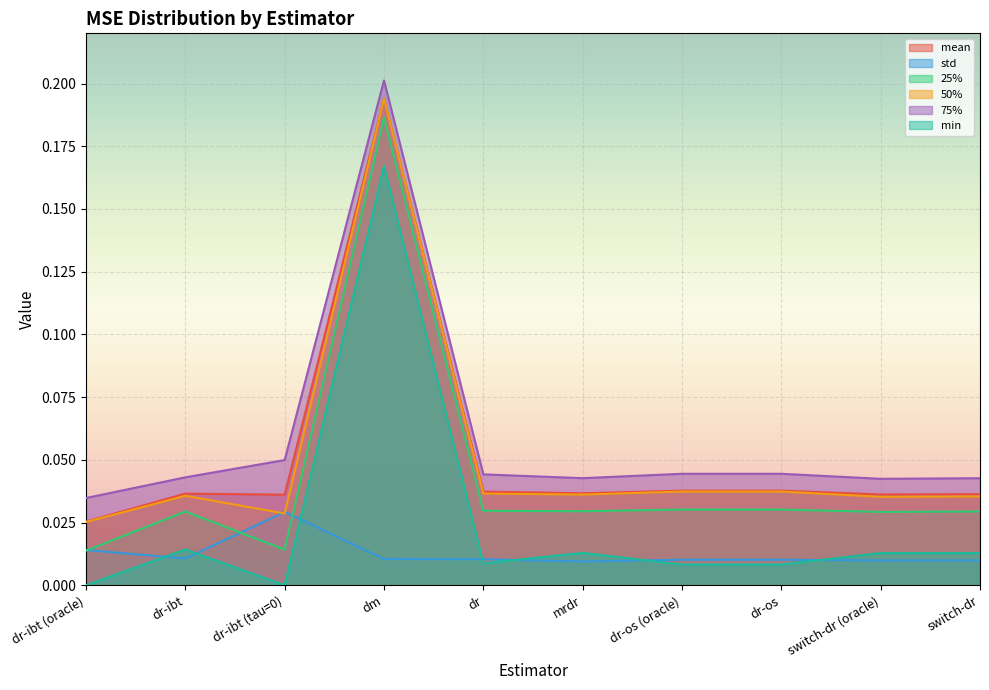

What is the label of the 2nd point from the left?

dr-ibt